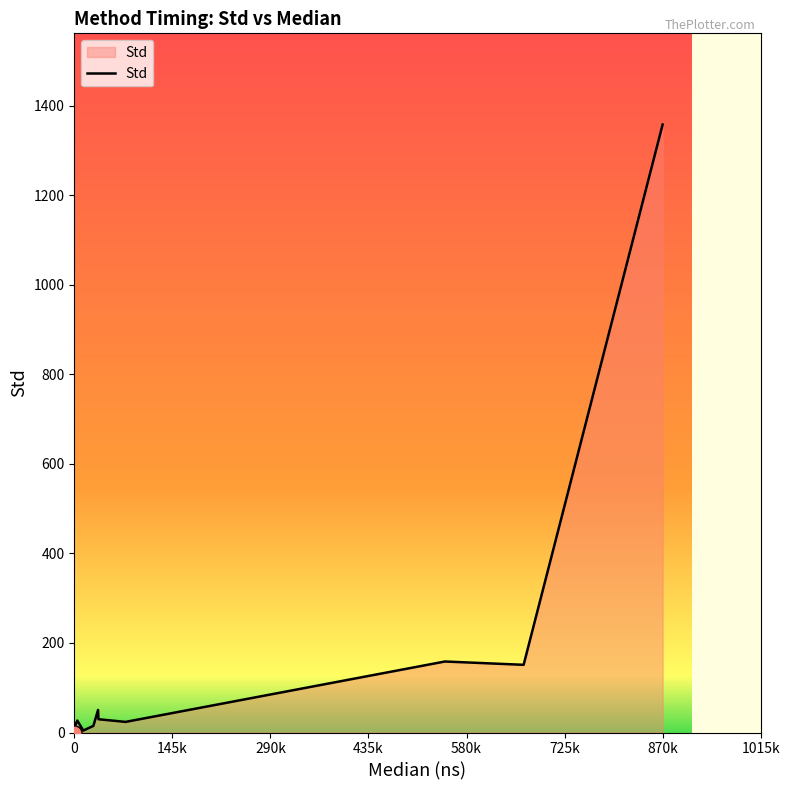

What is the maximum value shown in the chart?

1358.1